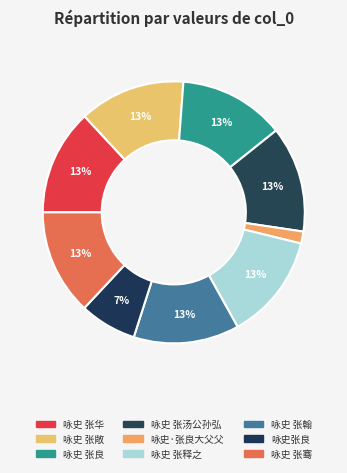

Is the sum of 咏史 张良 and 咏史 张骞 greater than half?

No